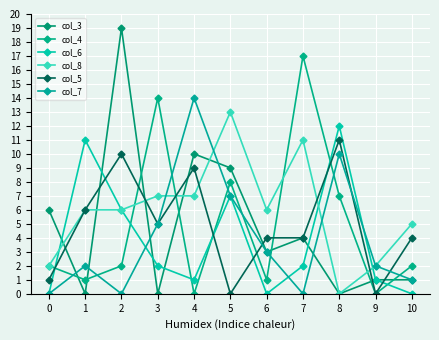

How many lines are shown in the chart?

6